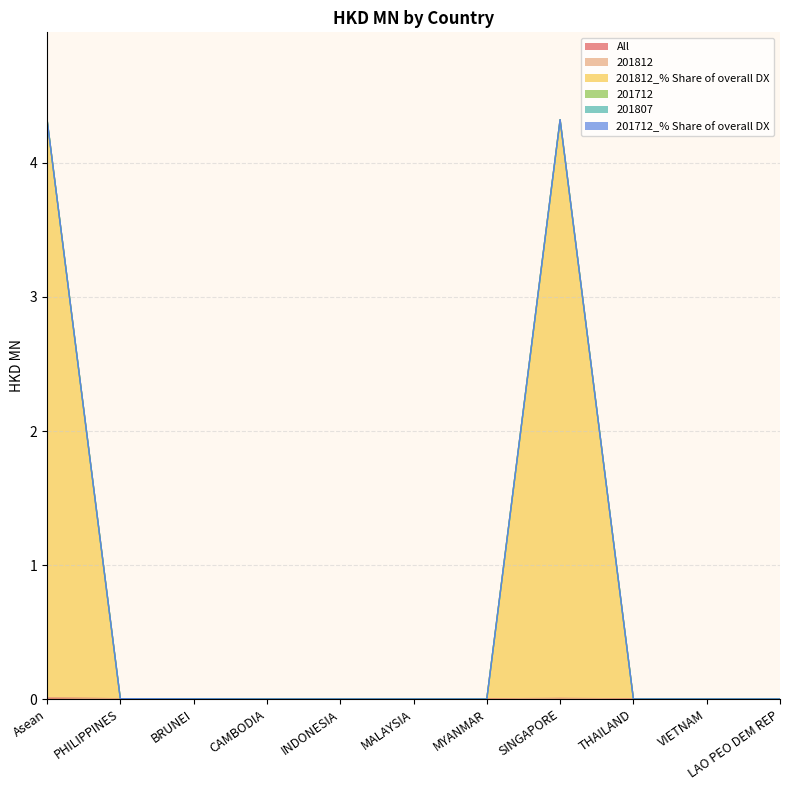

Count the number of categories in the chart.

11